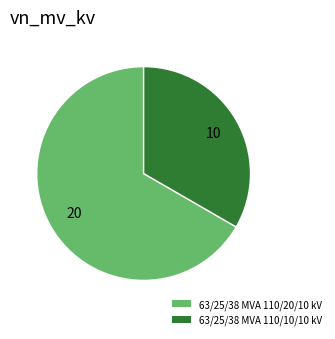

Does 63/25/38 MVA 110/10/10 kV account for over 50% of the chart?

No